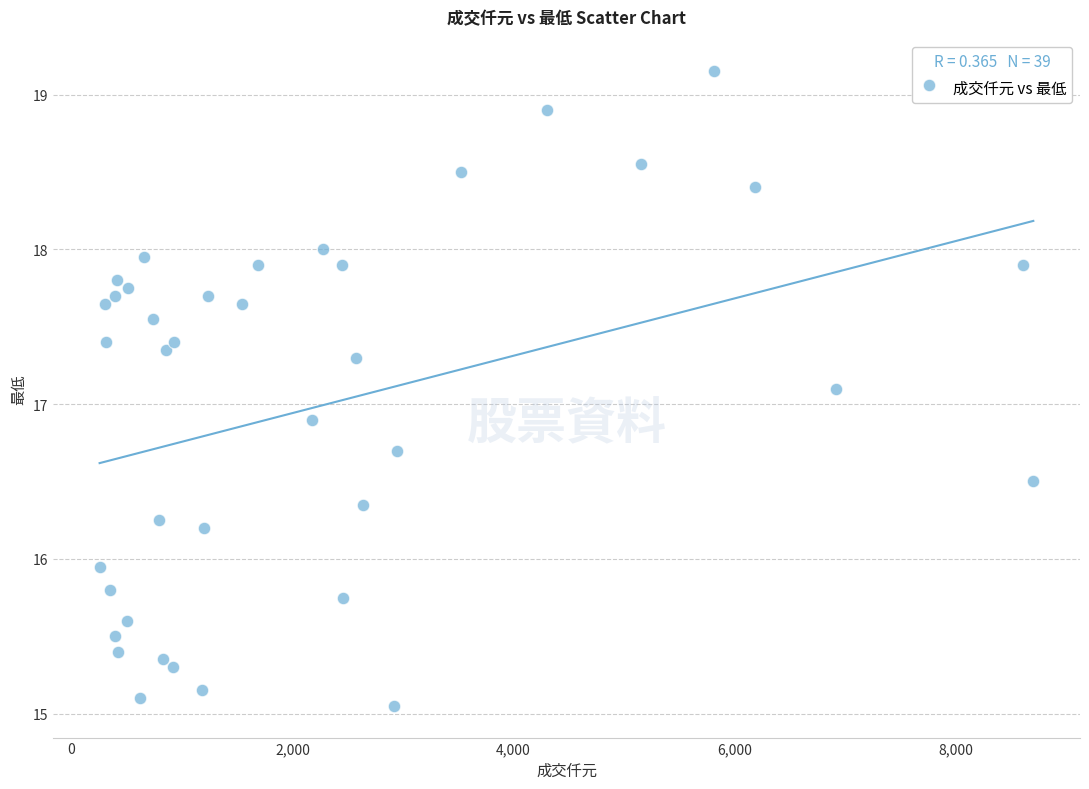

What is the range of Y values (max minus min)?

4.1